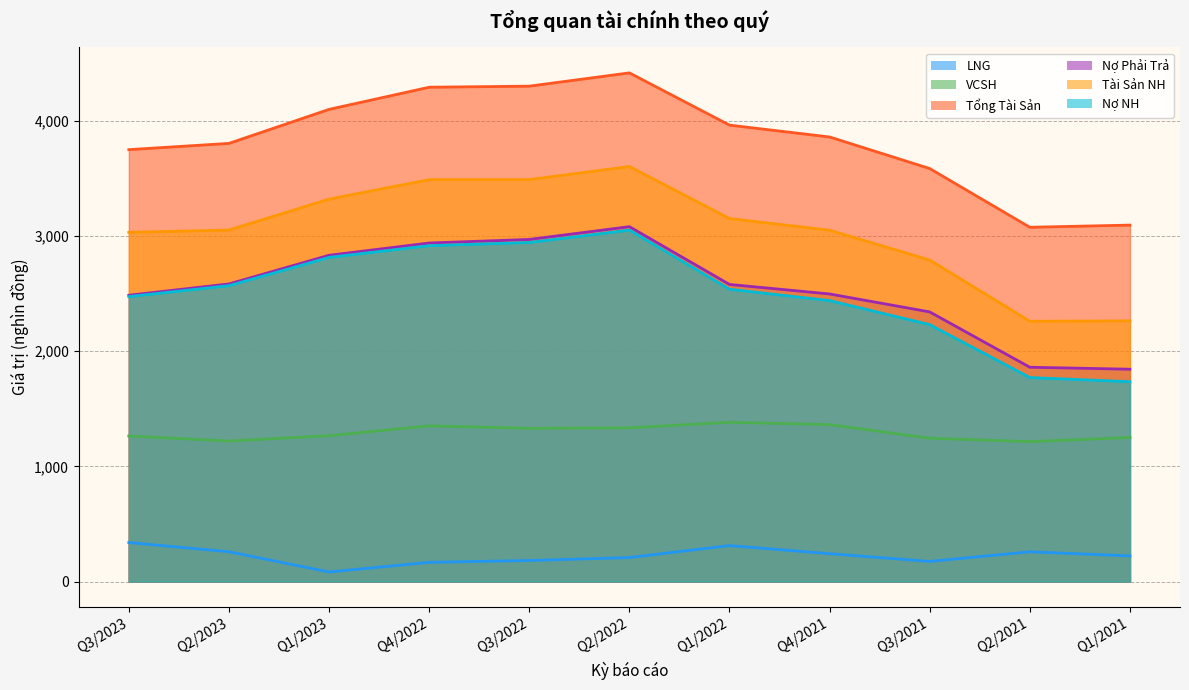

Between Q3/2023 and Q1/2023, which series saw the biggest shift?

Tổng Tài Sản